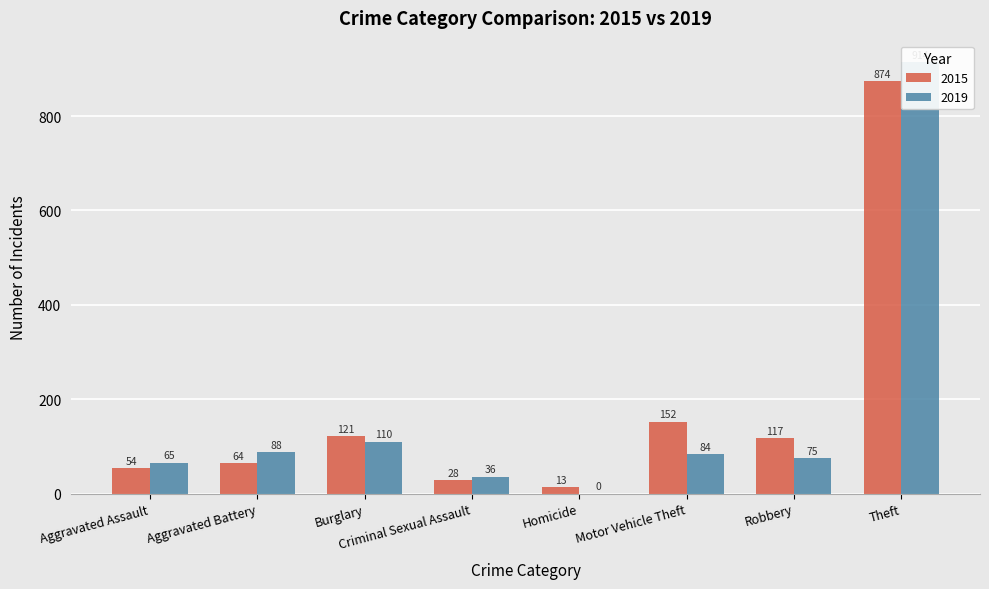

What is the maximum value shown in the chart?

914